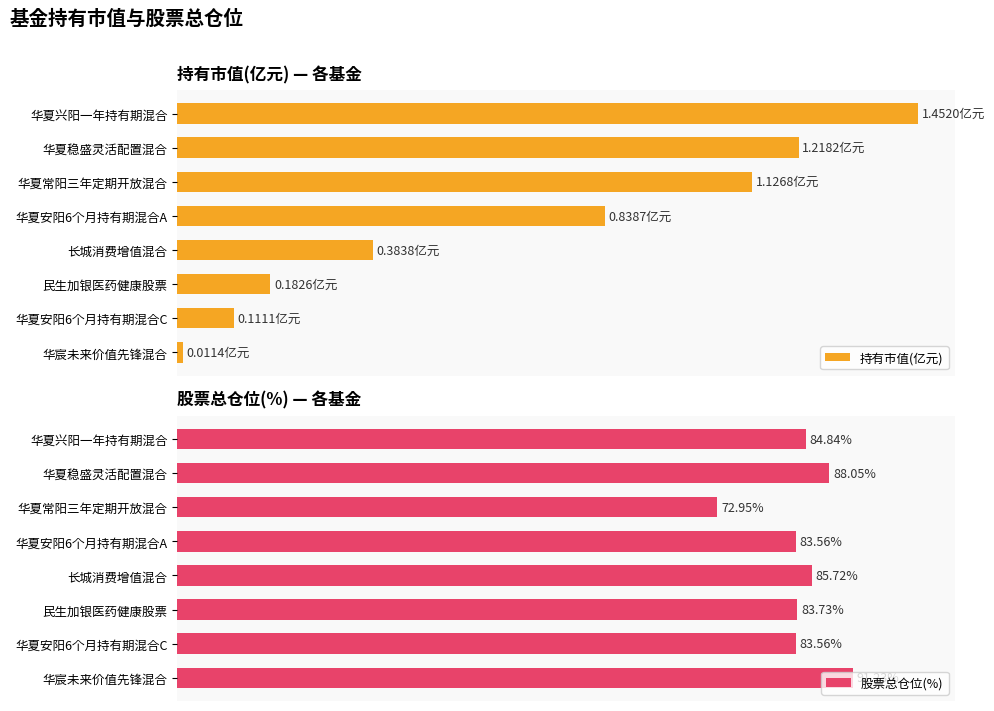

What is the highest value of the 股票总仓位(%) series?

91.2